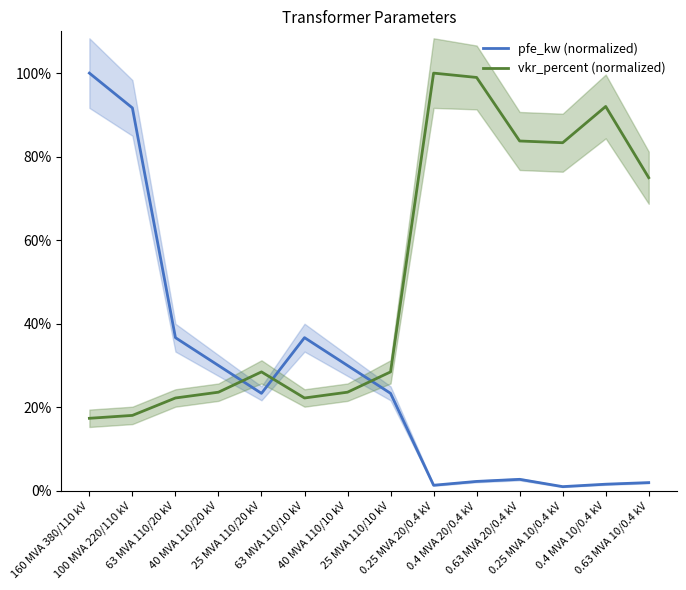

Where do pfe_kw (normalized) and vkr_percent (normalized) first cross each other?

40 MVA 110/20 kV and 25 MVA 110/20 kV